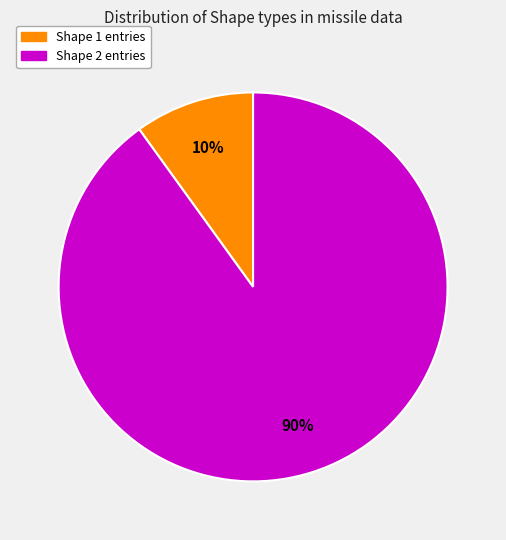

To the nearest percent, what is the difference between the largest and smallest slice percentages?

80%